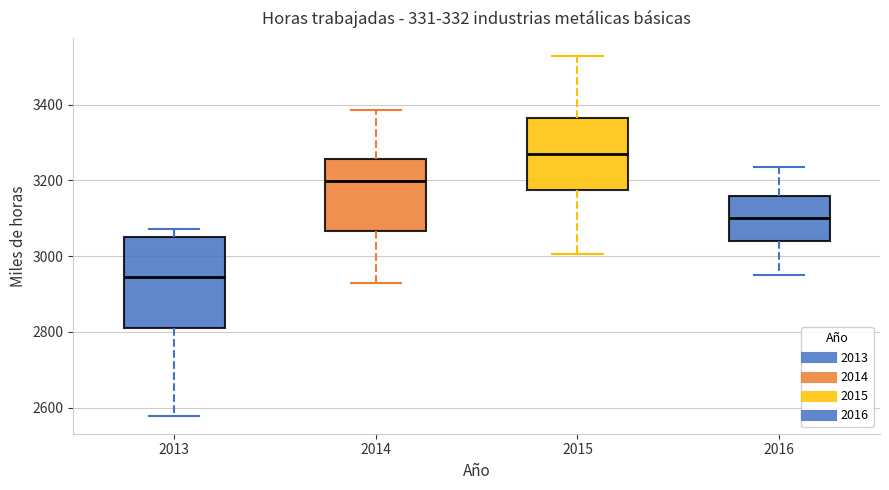

Reading left to right, read every box against the y-axis: the position of its median line, the range the box covers, and the ends of its whiskers. The values are not printed on the chart, so give them approximately, as read against the axis.

2013: median 2940, box 2820 to 3040, whiskers 2580 to 3080
2014: median 3200, box 3060 to 3260, whiskers 2920 to 3380
2015: median 3280, box 3180 to 3360, whiskers 3000 to 3520
2016: median 3100, box 3040 to 3160, whiskers 2960 to 3240